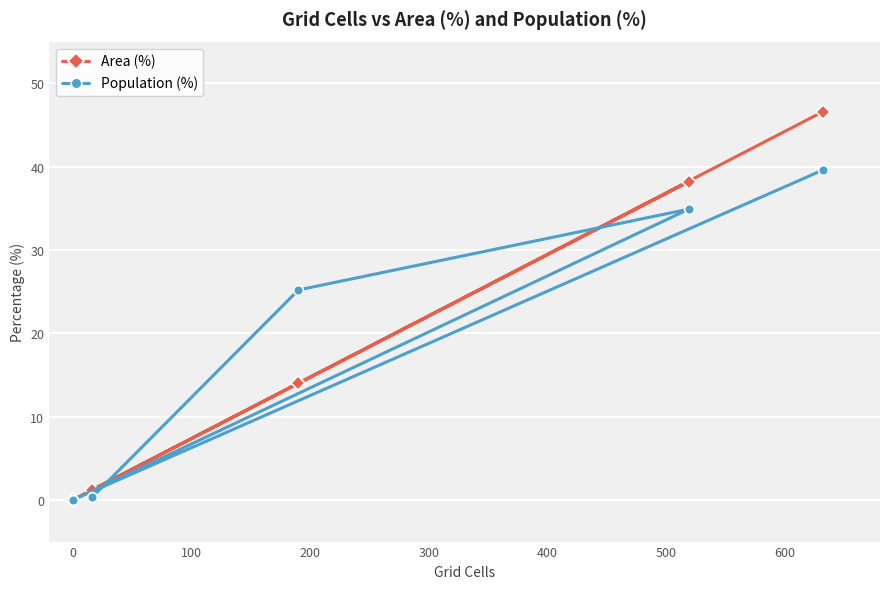

How many series are shown in this chart?

2